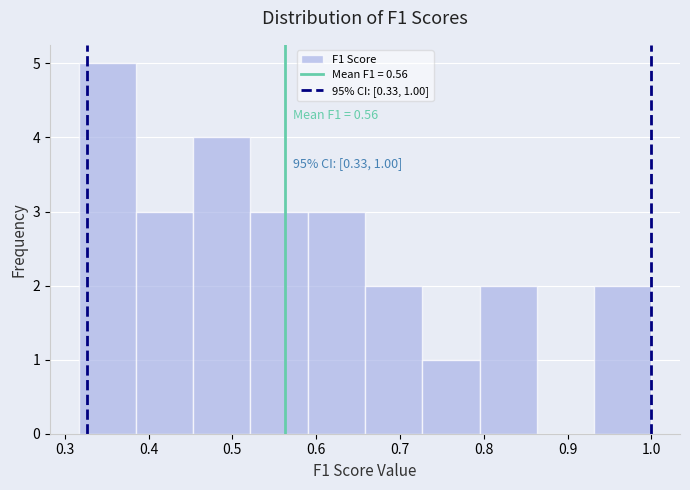

Over which range of the x-axis is the bar tallest?

0.32 to 0.39